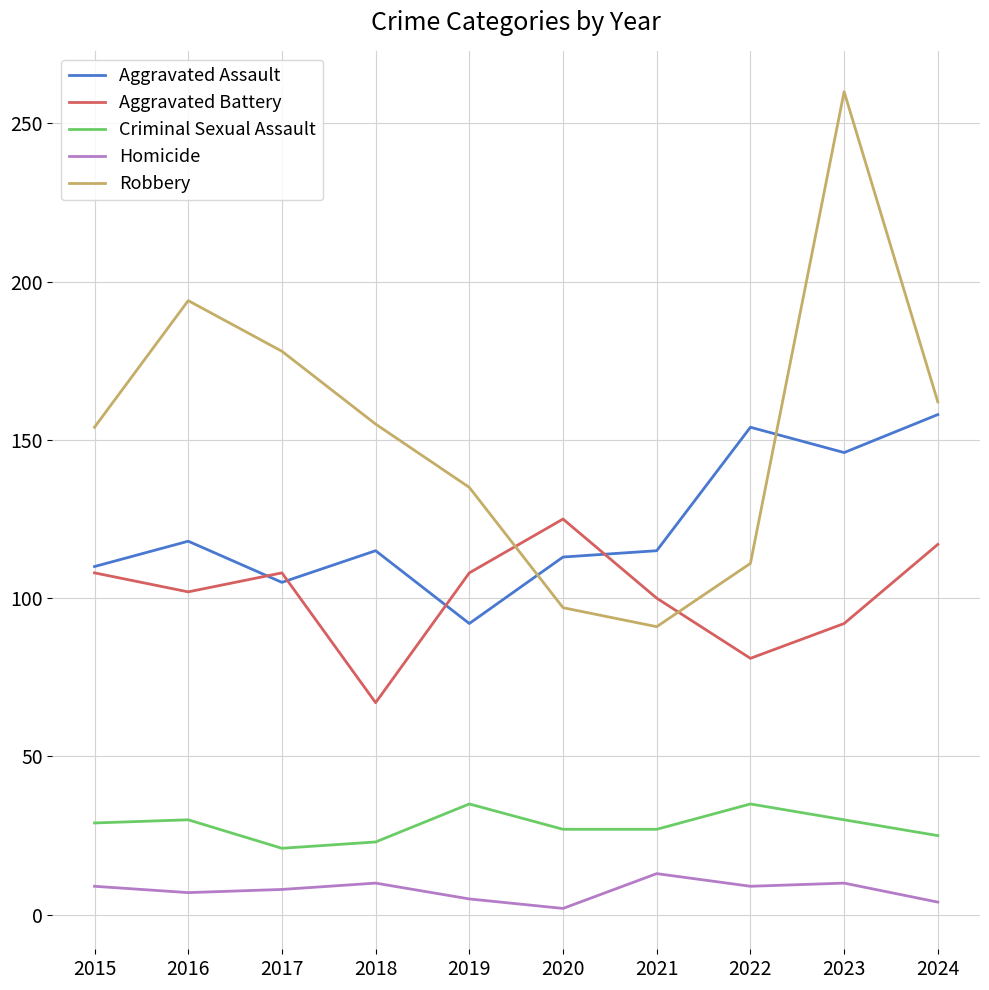

The Robbery series shows 162 at 2024. True or false?

True